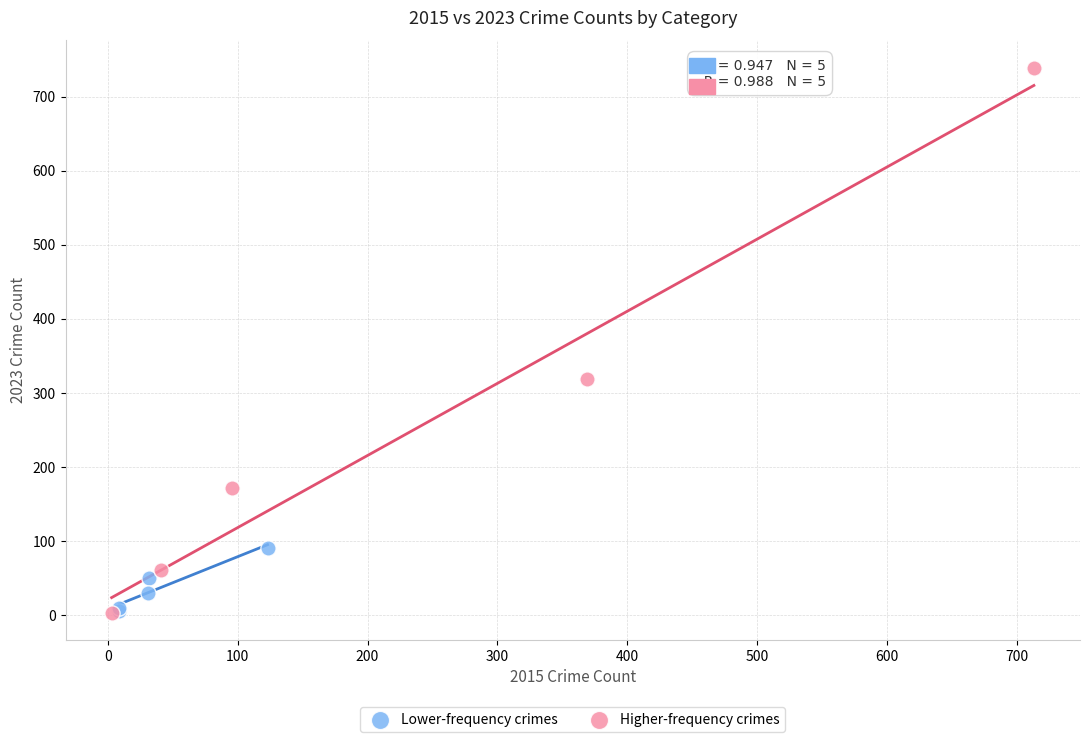

Which series has the widest spread of Y values?

Higher-frequency crimes